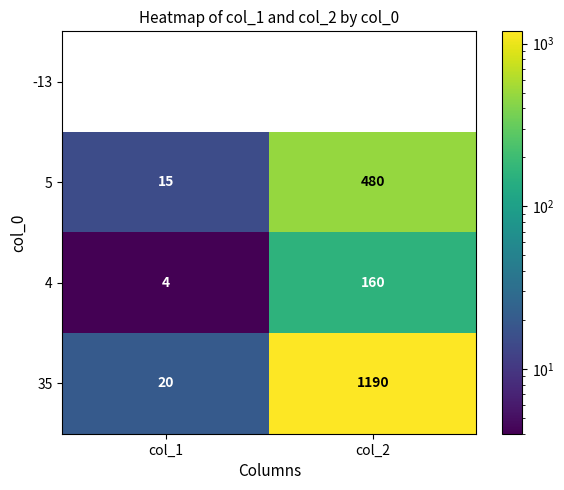

Rank the categories by 35 value from lowest to highest.

col_1, col_2